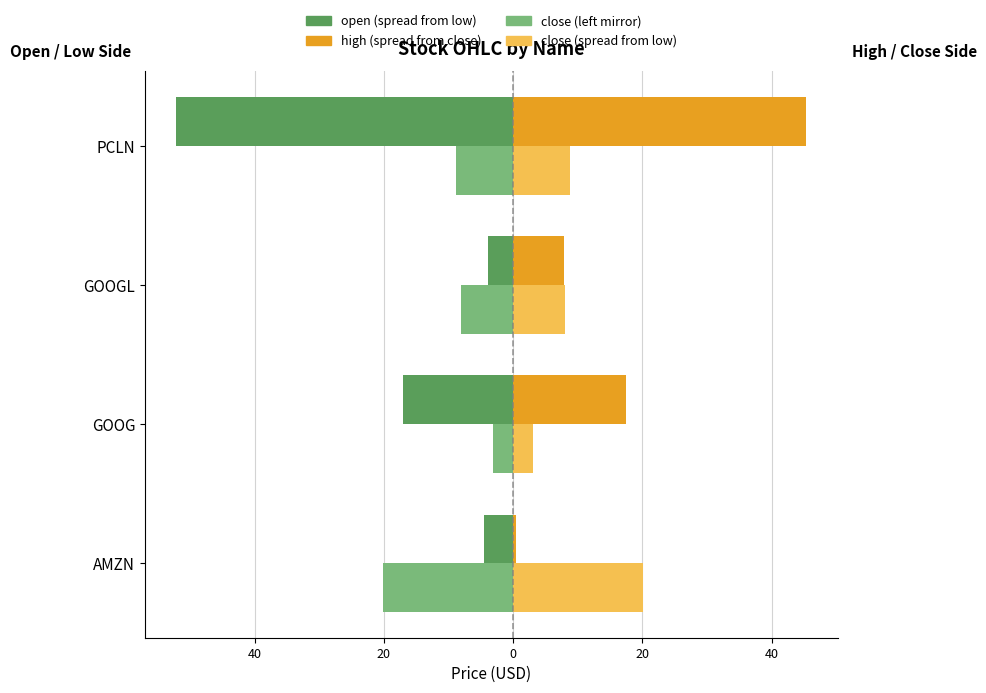

Which series has the widest spread of values?

open (spread from low)